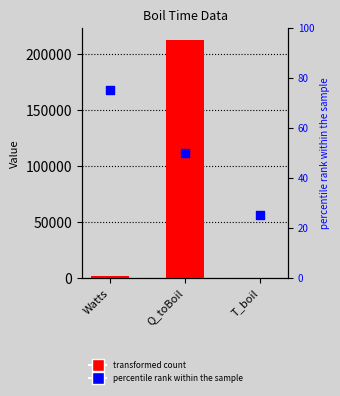

Is the value of percentile rank within the sample at T_boil greater than the value of col_1 at Q_toBoil?

No